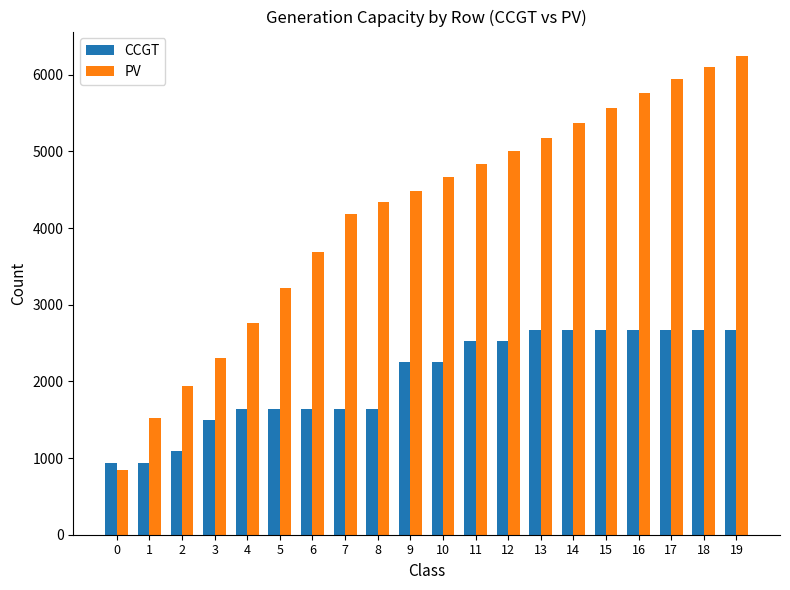

The value of PV at 12 is 5009. True or false?

True